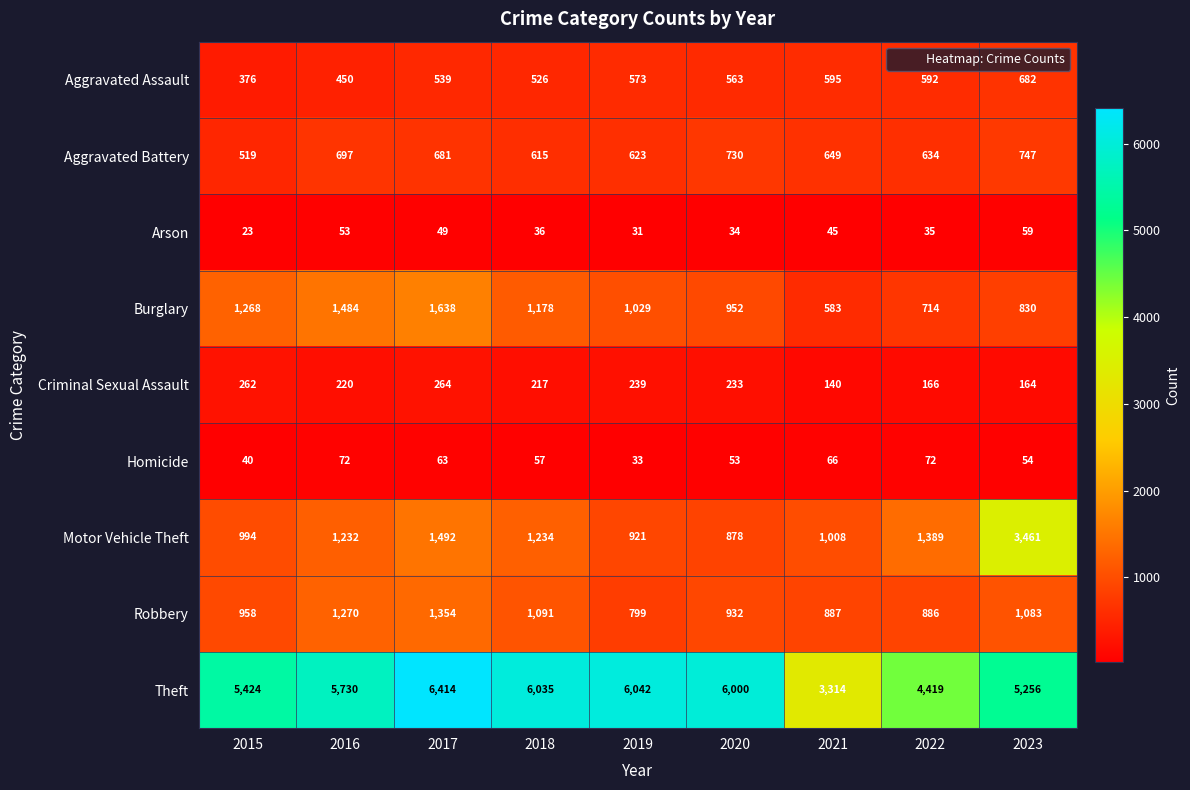

Where does the Aggravated Assault series first go above 563?

2019